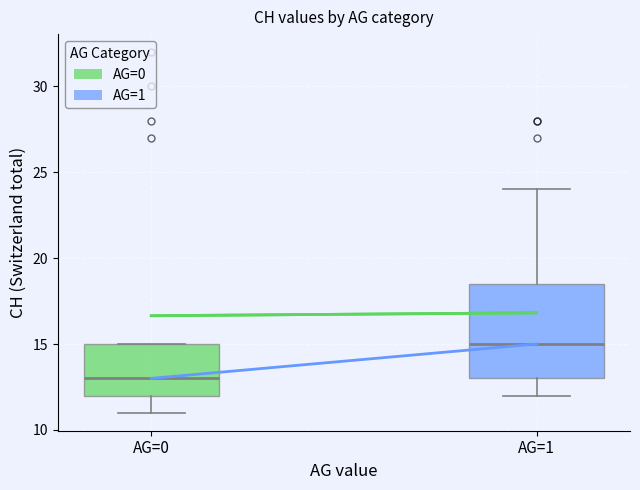

Where is the lower edge of the box for AG=1 on the y-axis? The values are not printed on the chart, so give them approximately, as read against the axis.

13.0